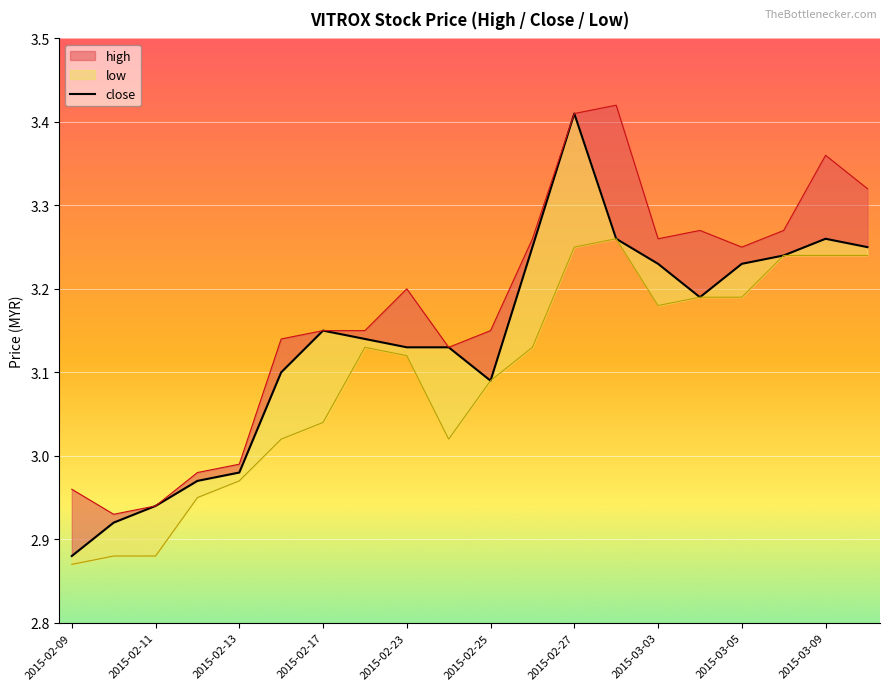

At how many categories does at least one series exceed 3?

15